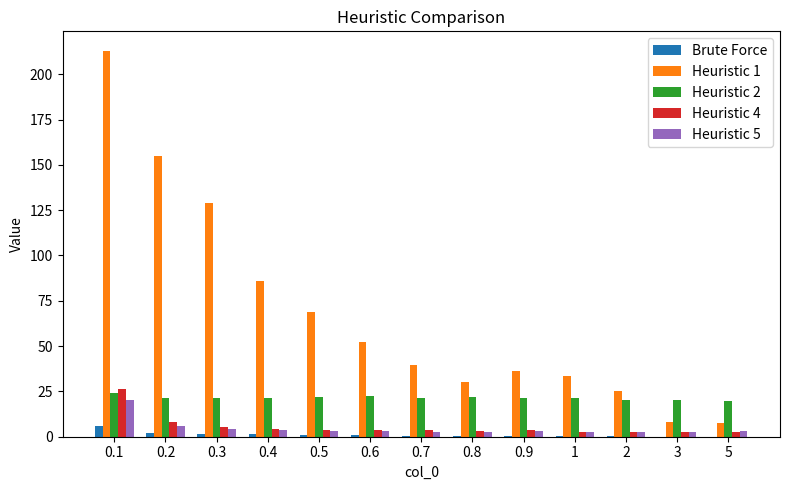

What is the maximum value shown in the chart?

213.0